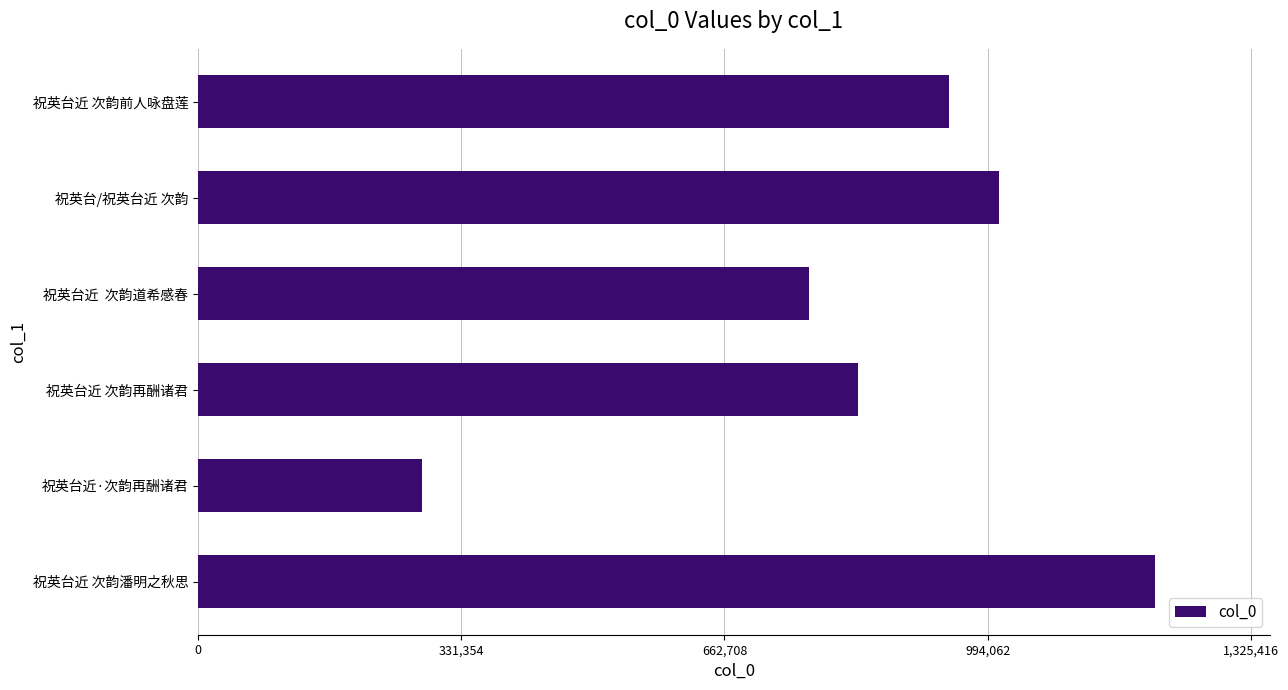

Rank the categories by value from lowest to highest.

祝英台近·次韵再酬诸君, 祝英台近  次韵道希感春, 祝英台近 次韵再酬诸君, 祝英台近 次韵前人咏盘莲, 祝英台/祝英台近 次韵, 祝英台近 次韵潘明之秋思